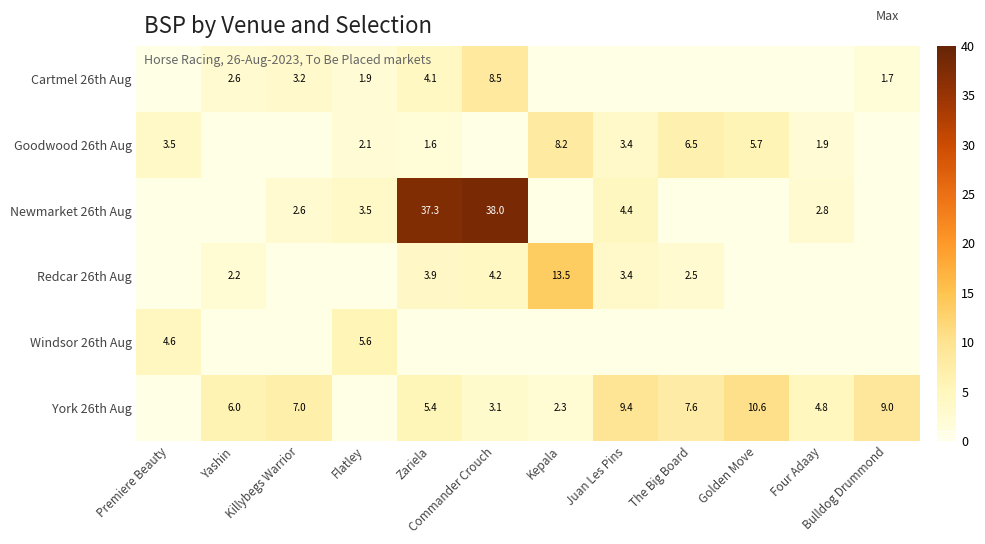

True or false: Goodwood 26th Aug has a value of 5.9 at Premiere Beauty.

False